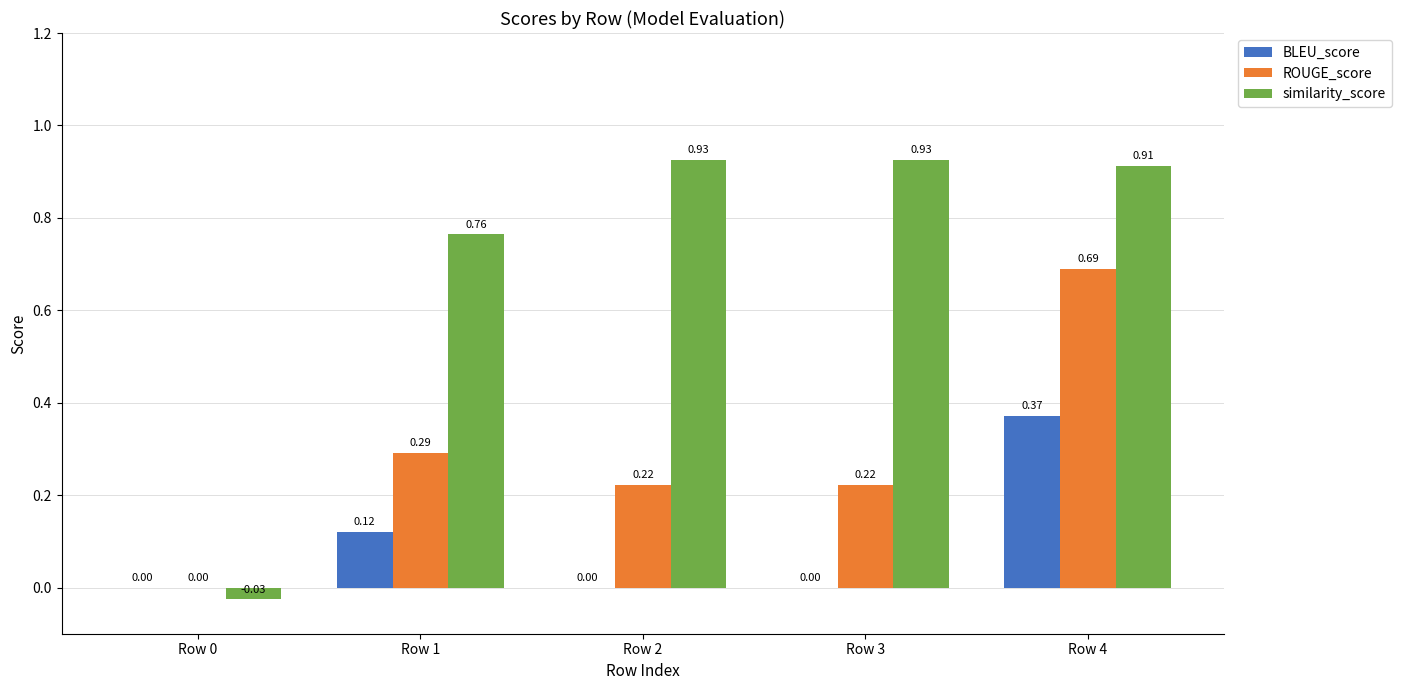

Which series has the largest total across all categories?

similarity_score